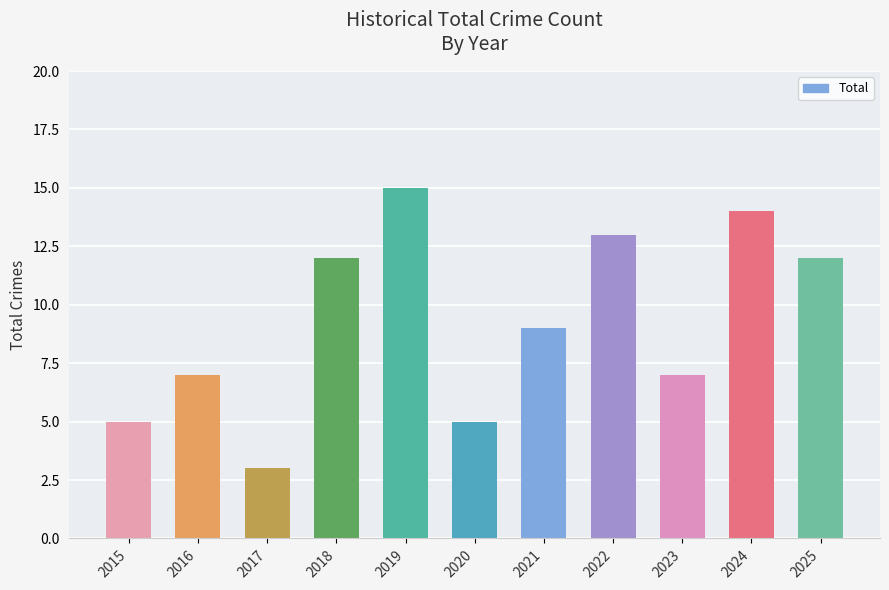

What is the sum of all values?

102